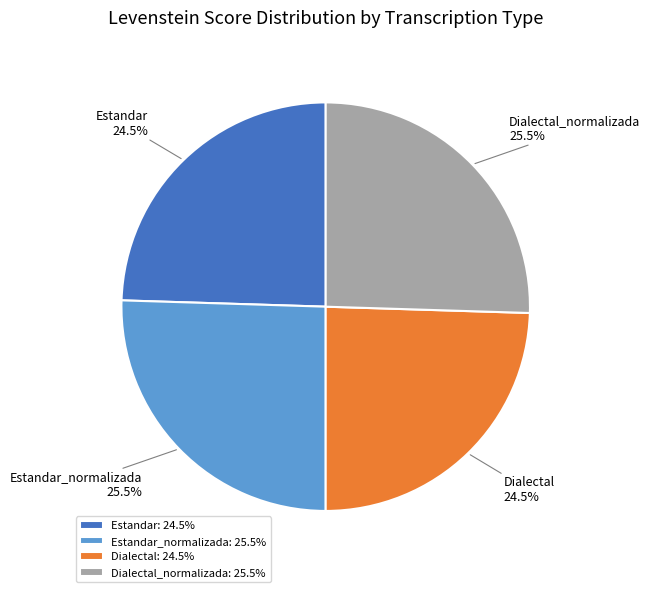

Does Estandar_normalizada represent more than half of the total?

No